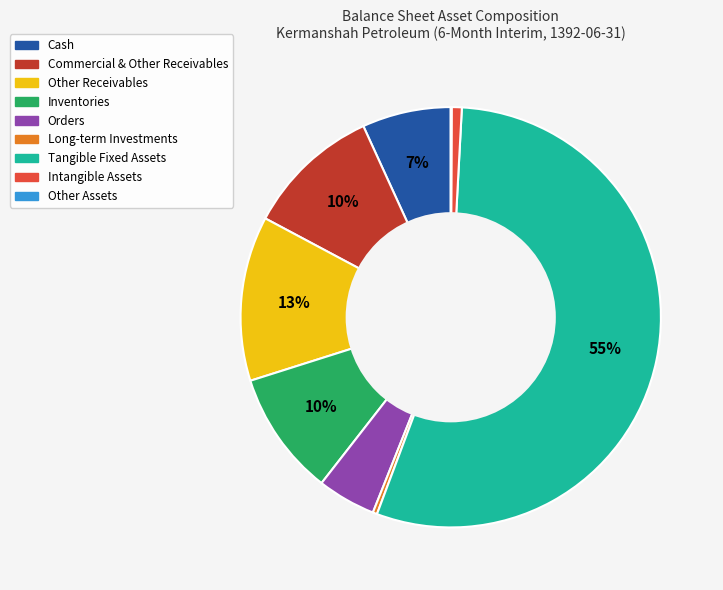

To the nearest percent, what portion does Commercial & Other Receivables represent?

10%